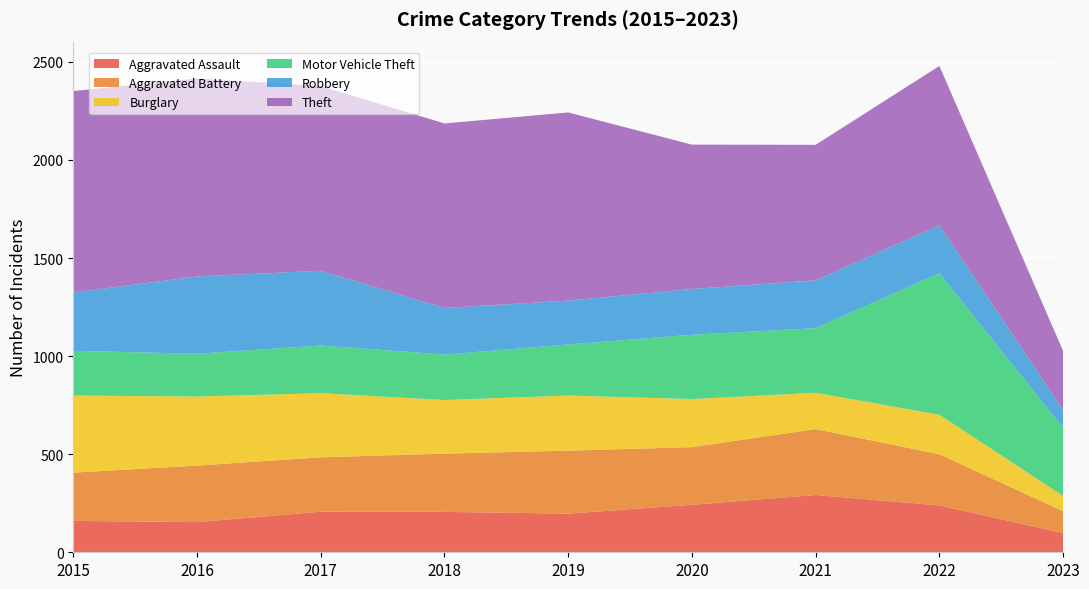

Reading left to right, list all the values displayed in this chart.

Aggravated Assault: 160	154	207	206	197	242	292	239	98
Aggravated Battery: 246	288	277	297	321	294	336	261	111
Burglary: 393	352	327	273	281	245	185	201	78
Motor Vehicle Theft: 228	218	243	232	260	328	329	722	347
Robbery: 297	394	381	237	224	233	244	244	90
Theft: 1027	1009	941	941	959	736	691	812	302